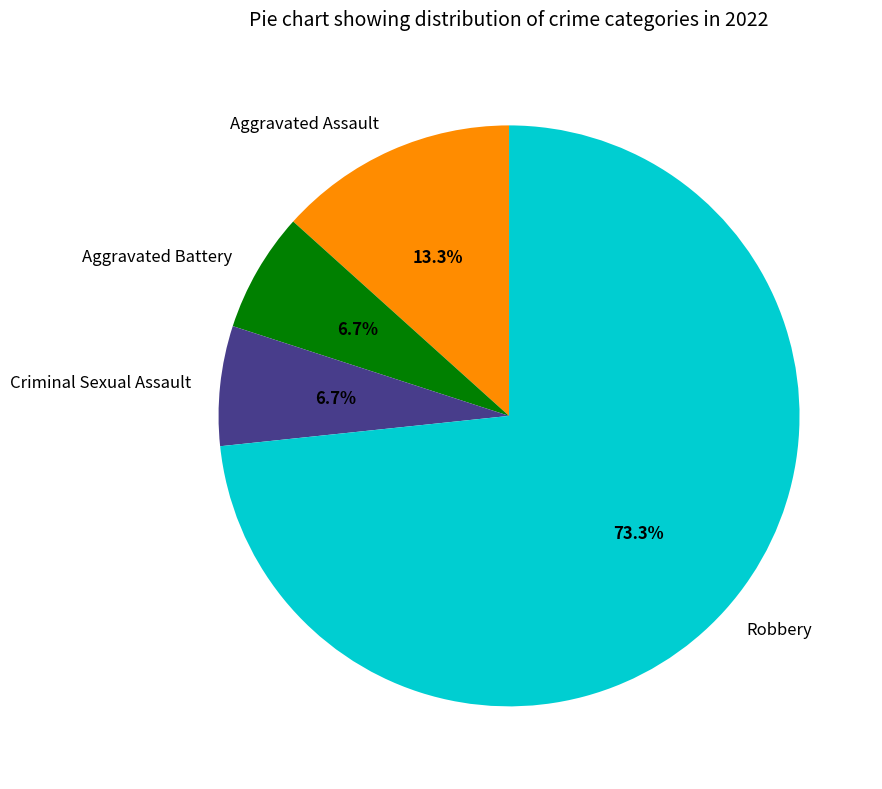

The Aggravated Assault slice represents 28% of the pie. True or false?

False